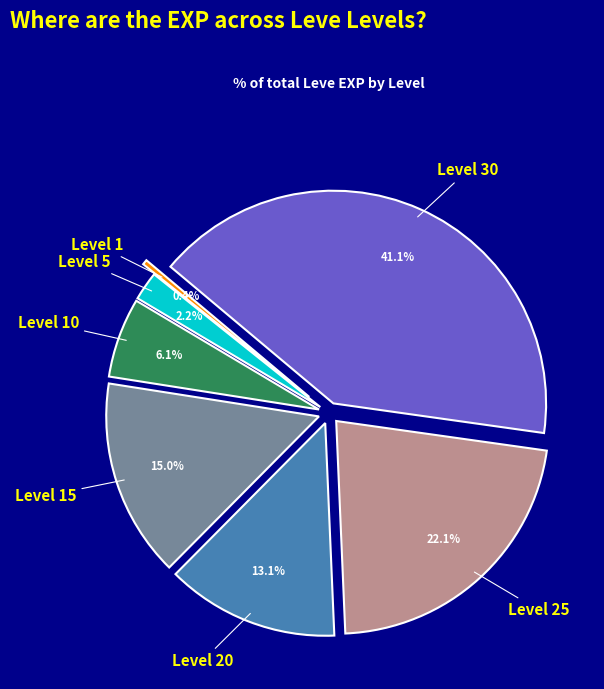

How many segments does this pie chart have?

7